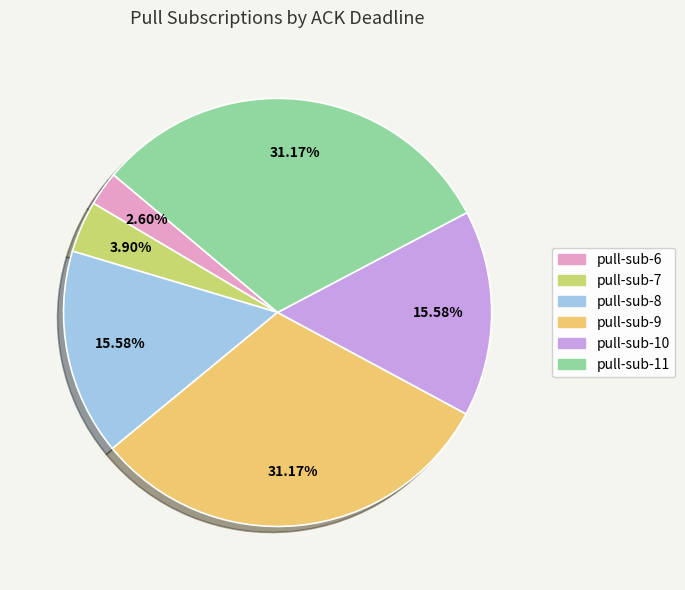

What is the ratio of the value at pull-sub-10 to the value at pull-sub-8?

1.0